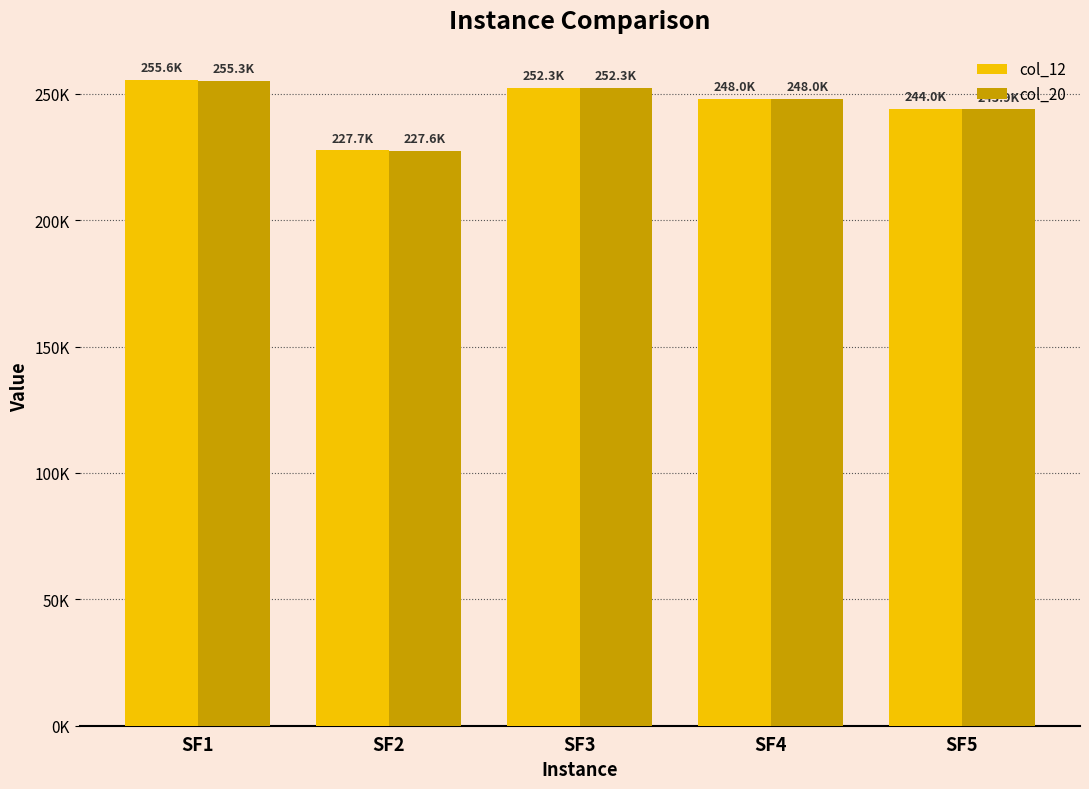

True or false: col_12 has a value of 248018.3 at SF4.

True